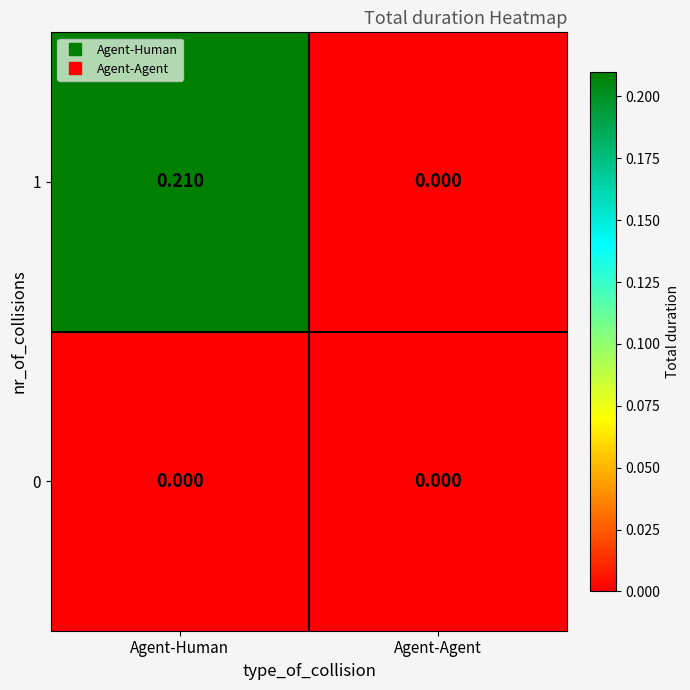

At which label is 1 closest to 0?

Agent-Agent